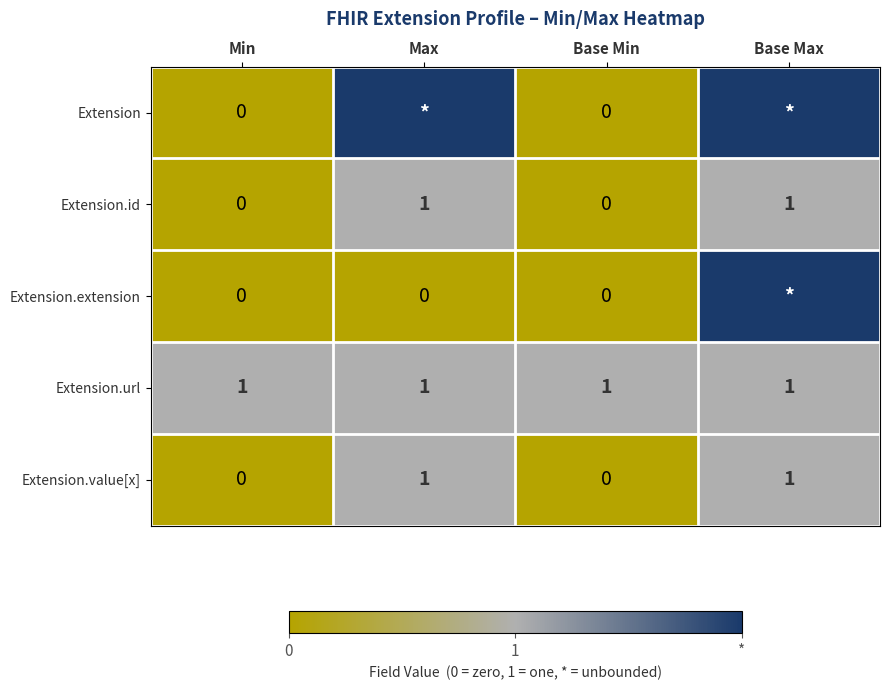

The value of Extension.id at Base Min is 1. True or false?

False